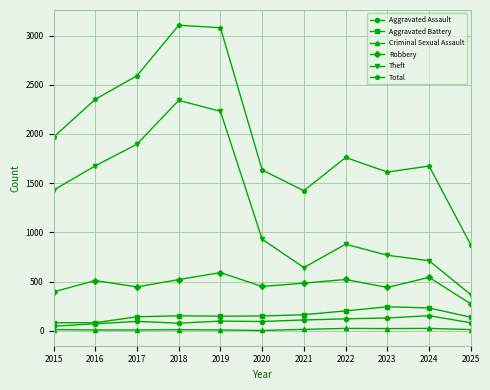

What is the highest value of the Robbery series?

591